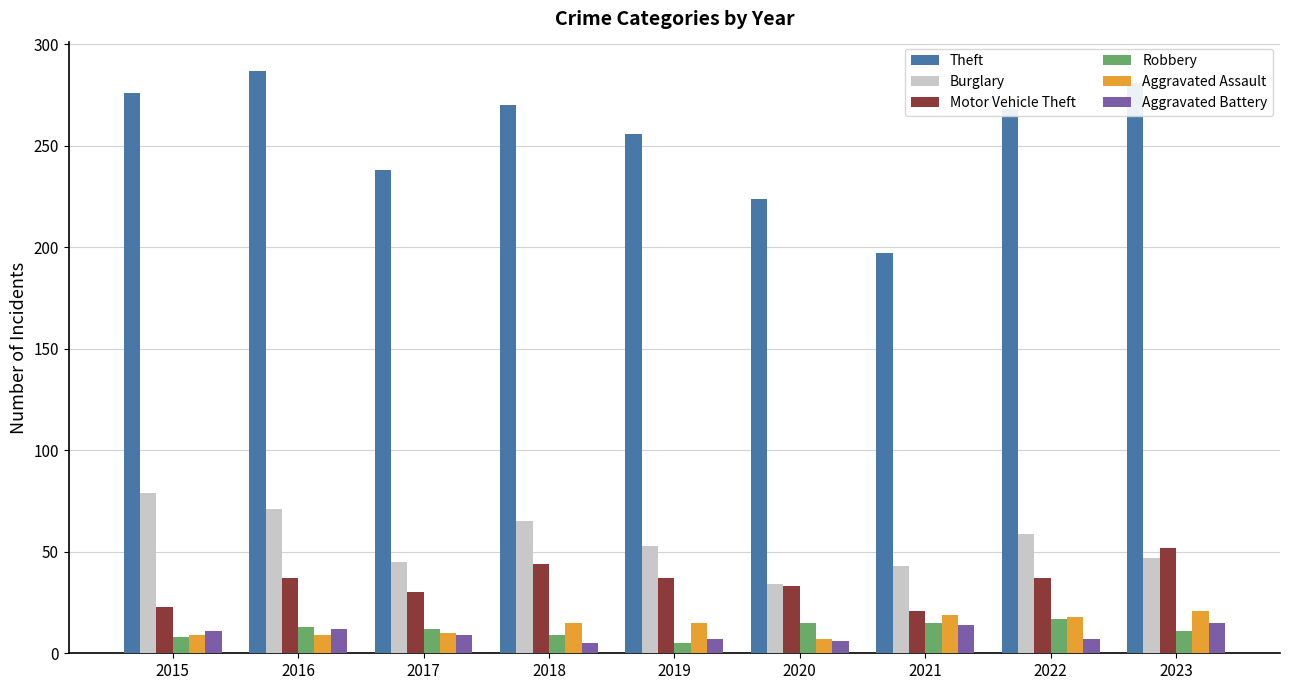

Which series has the largest range (max minus min)?

Theft